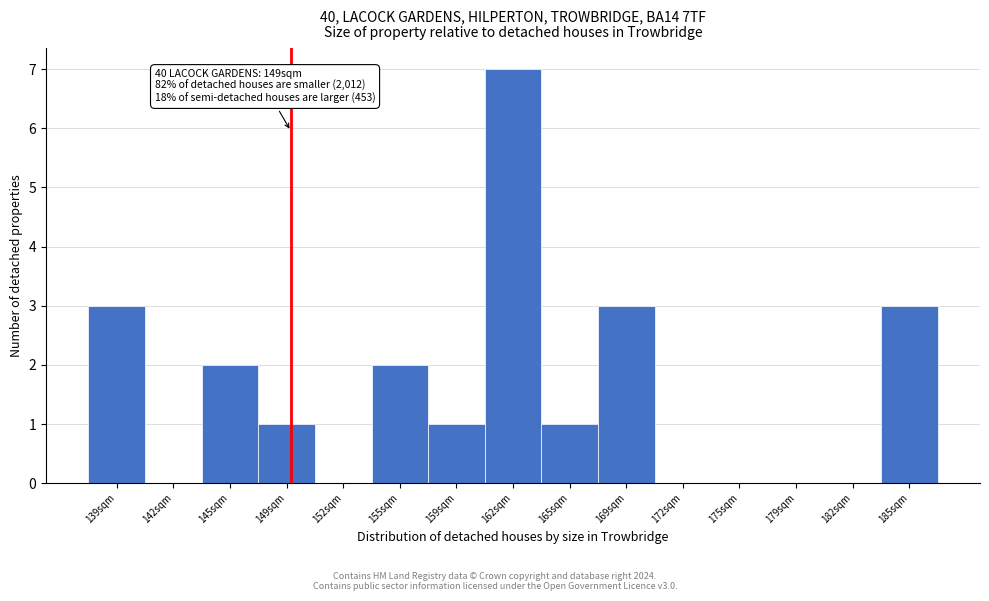

Which range on the x-axis has the tallest bar?

160.5 to 163.5